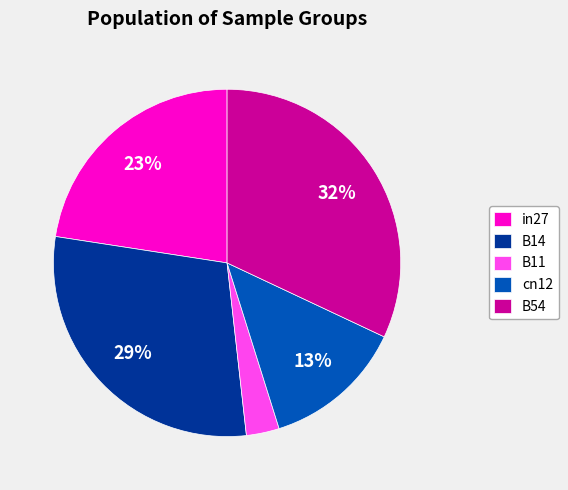

Combined, do B54 and in27 account for over 50%?

Yes